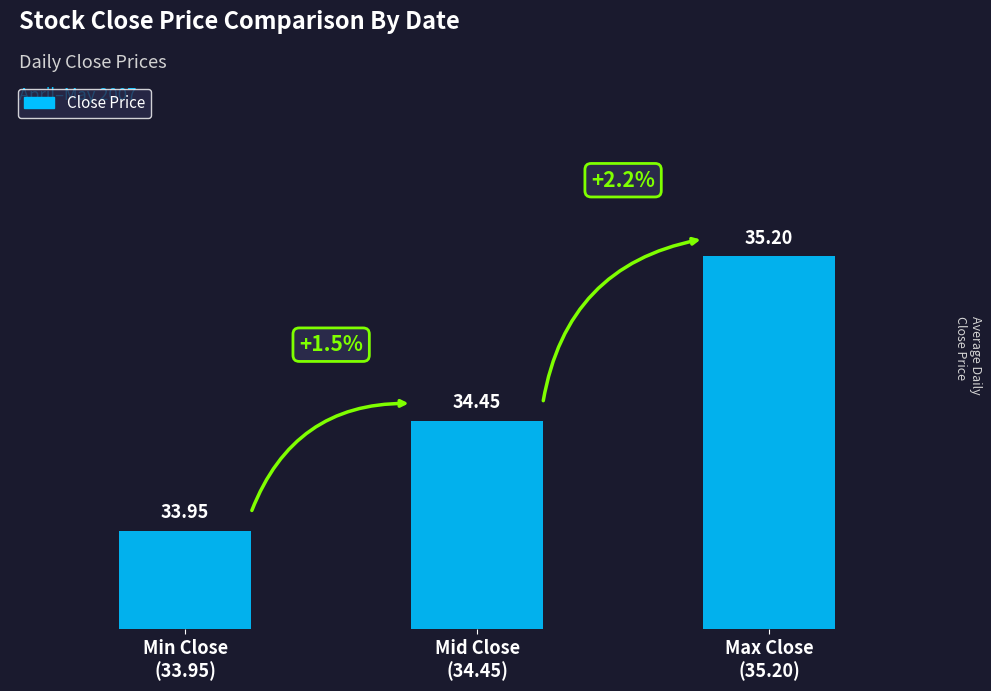

What is the difference between the second highest and minimum values?

0.5